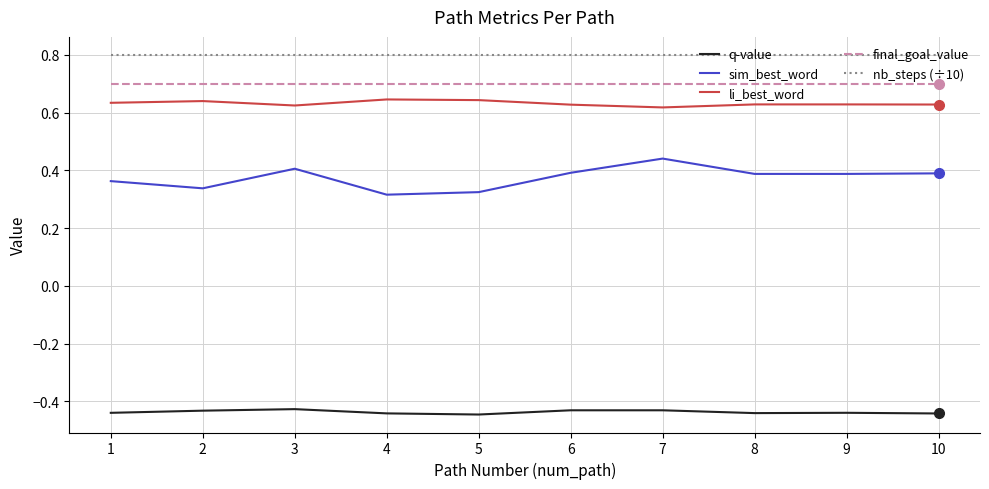

Is it true that sim_best_word equals 0.1 at 4?

False